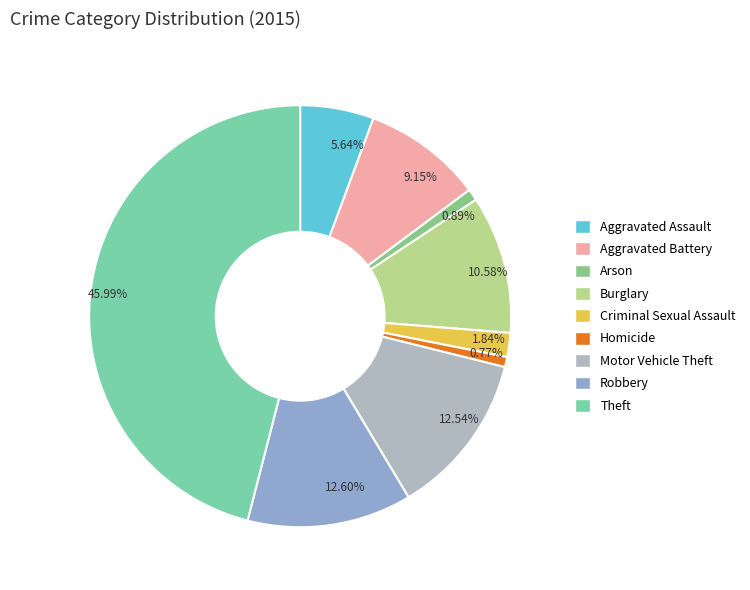

Which category has the biggest portion of the pie?

Theft